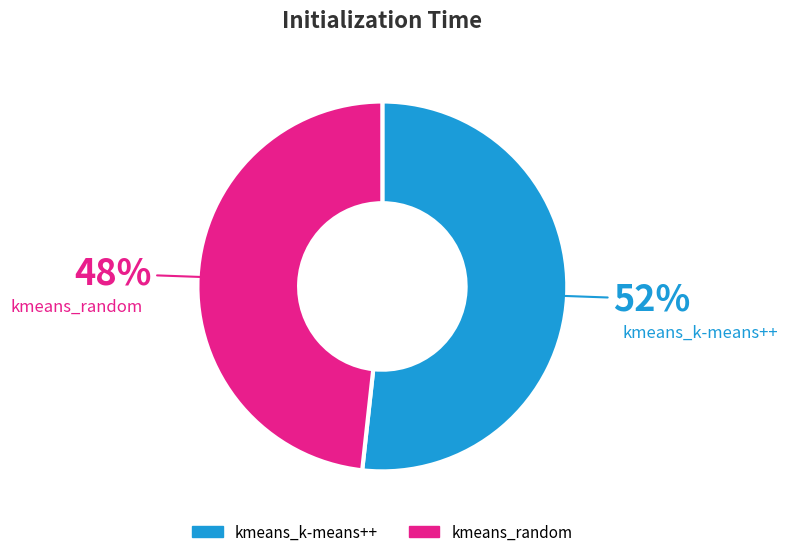

Is kmeans_random the majority of the pie?

No